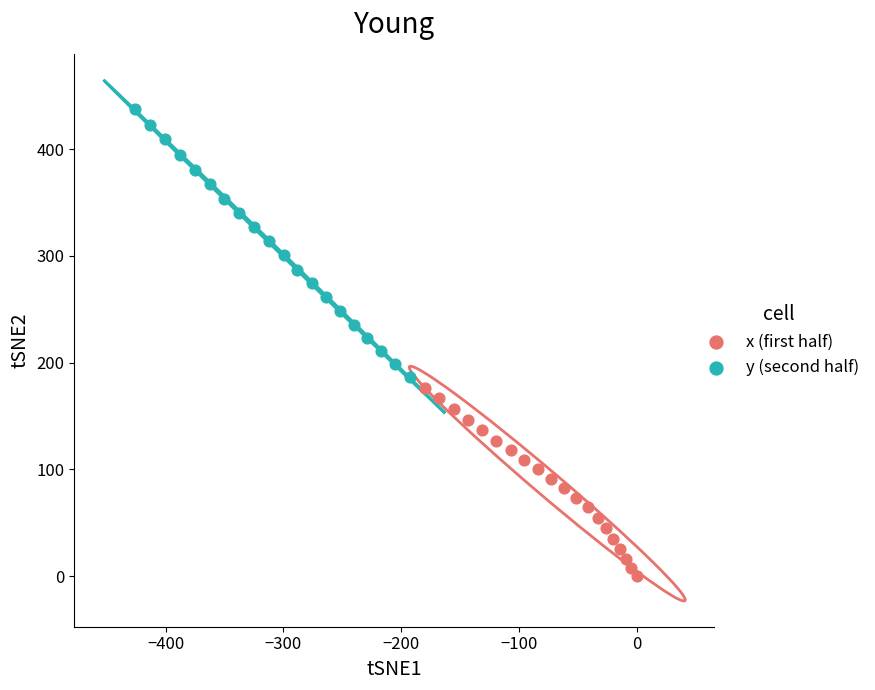

Which series reaches the maximum Y coordinate?

y (second half)